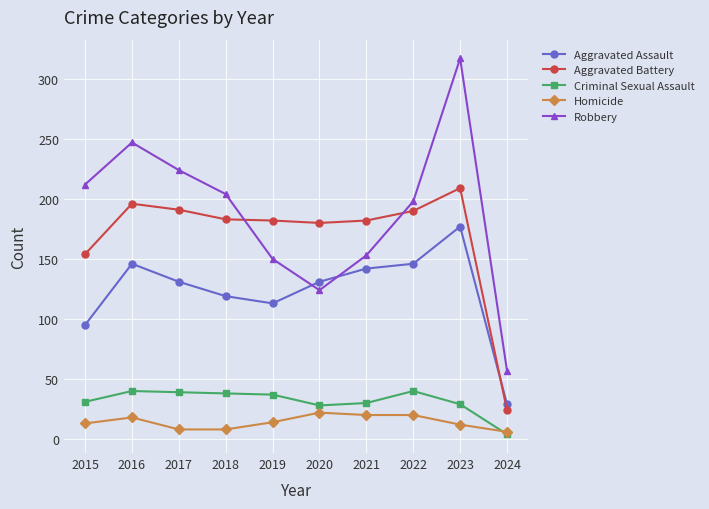

Which series has the widest spread of values?

Robbery